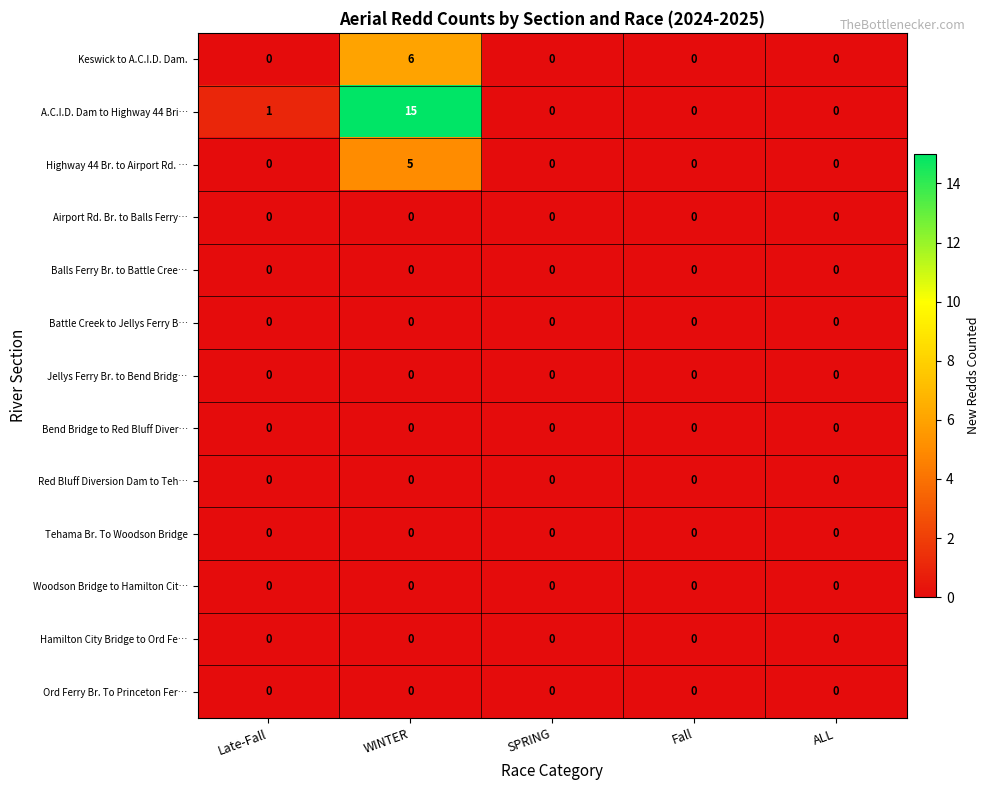

At which category is the sum across all series the highest?

WINTER